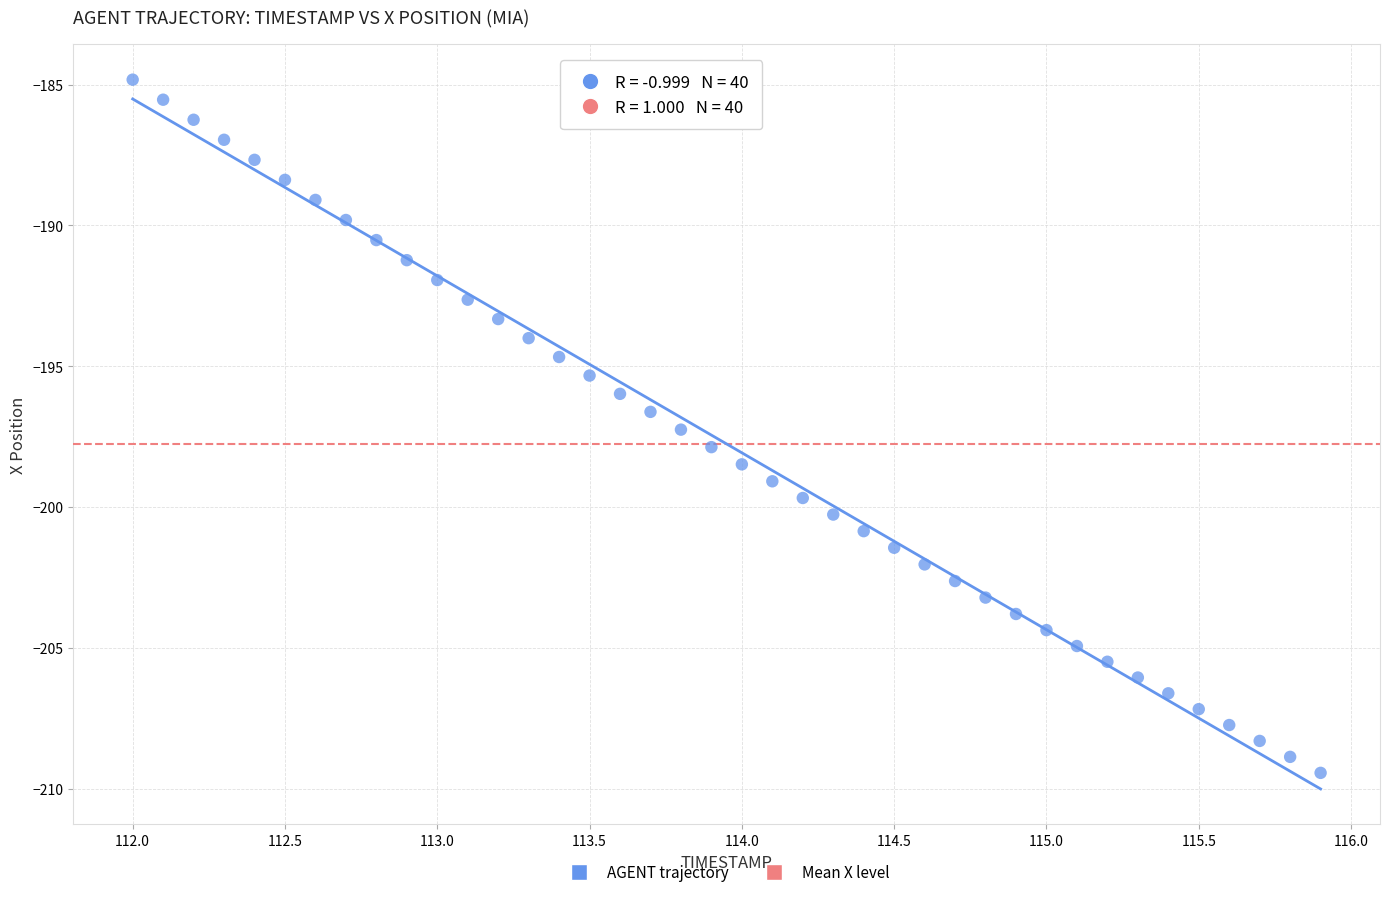

What is the range of X values (max minus min)?

3.9